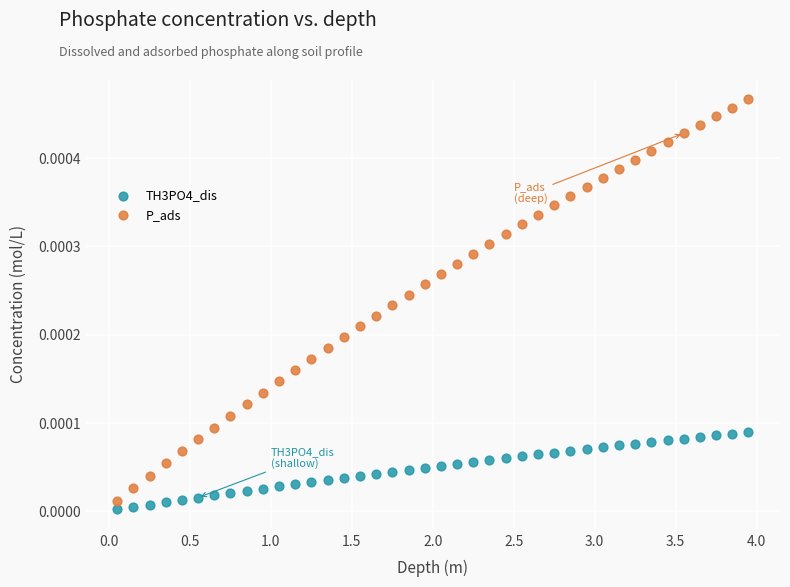

Which series reaches the minimum Y coordinate?

TH3PO4_dis